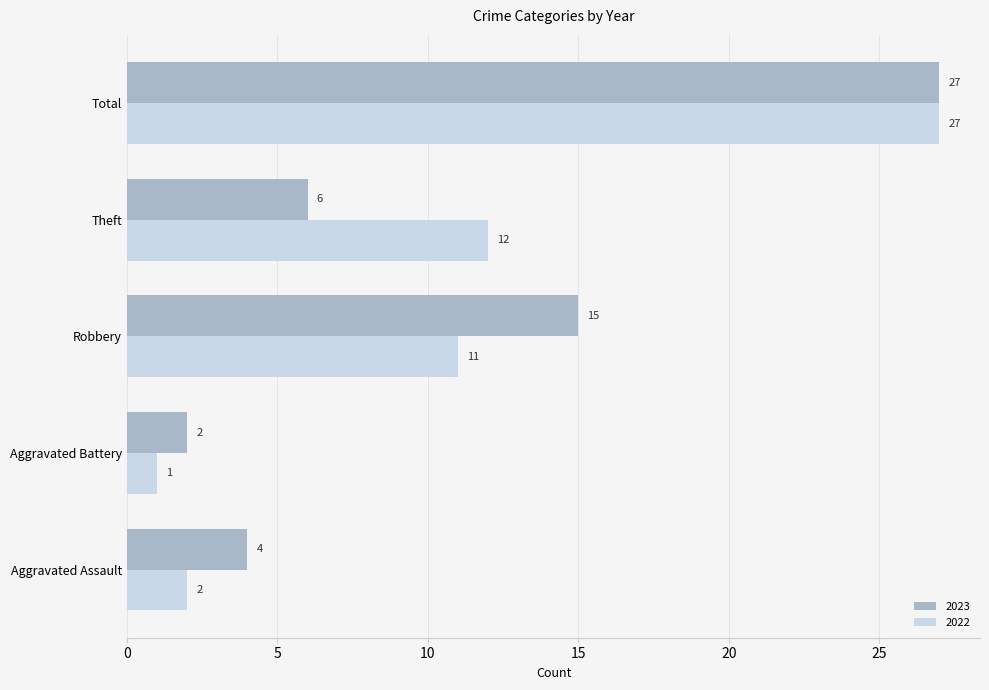

List the labels in order of 2022 value, largest first.

Total, Theft, Robbery, Aggravated Assault, Aggravated Battery